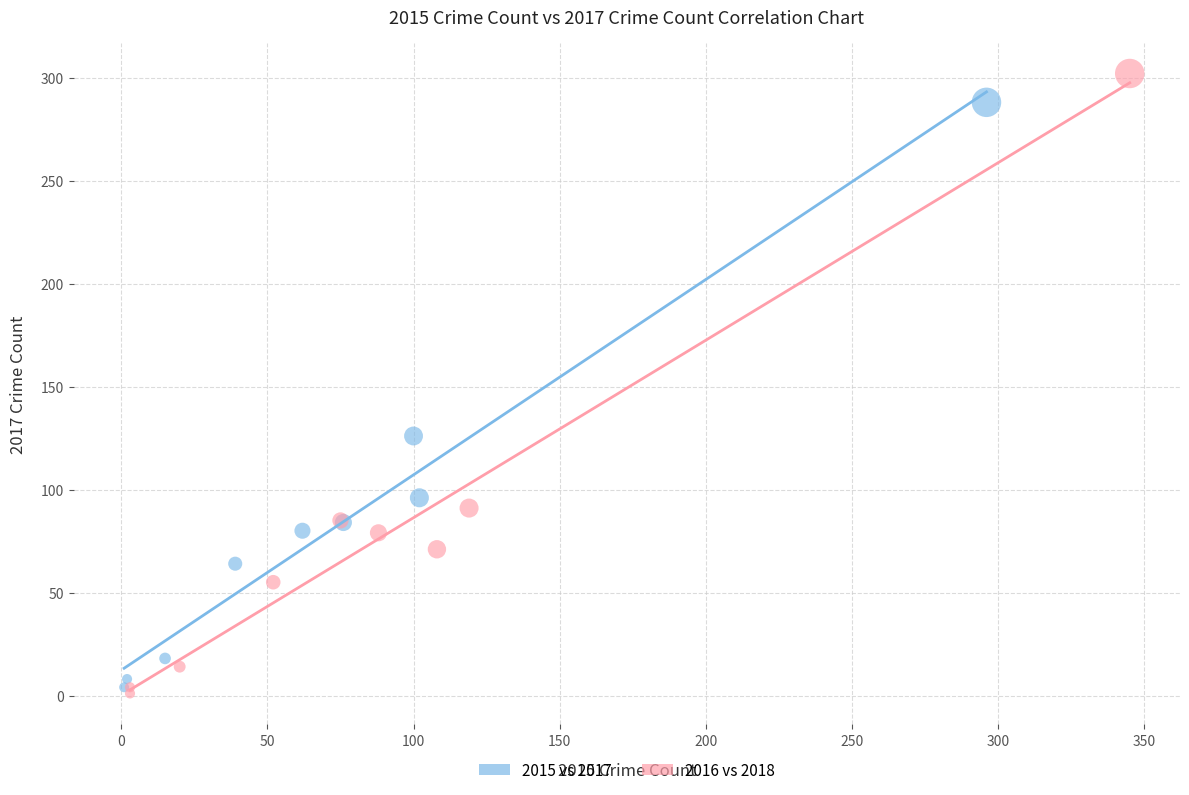

Which series contains the highest Y value?

2016 vs 2018